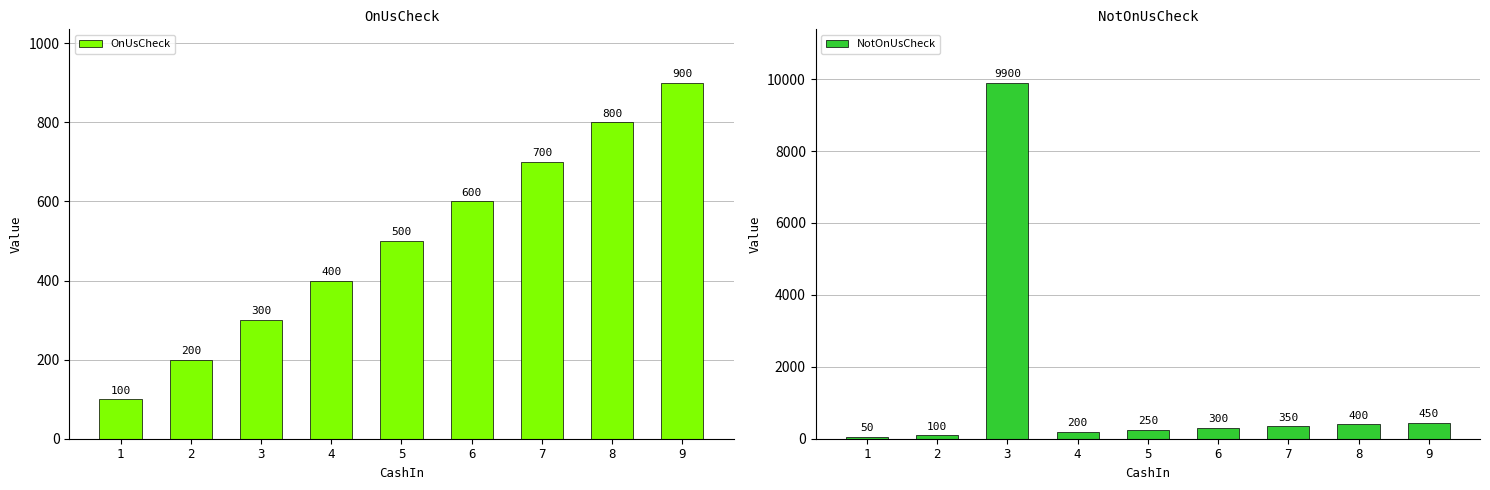

Which category has the highest value in the NotOnUsCheck series?

3